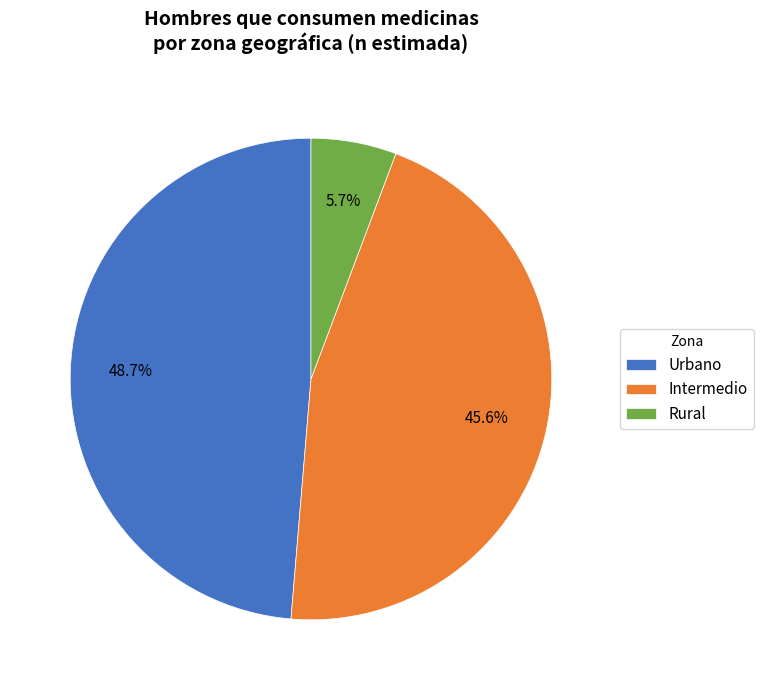

What percentage is NOT represented by Urbano?

51.3%